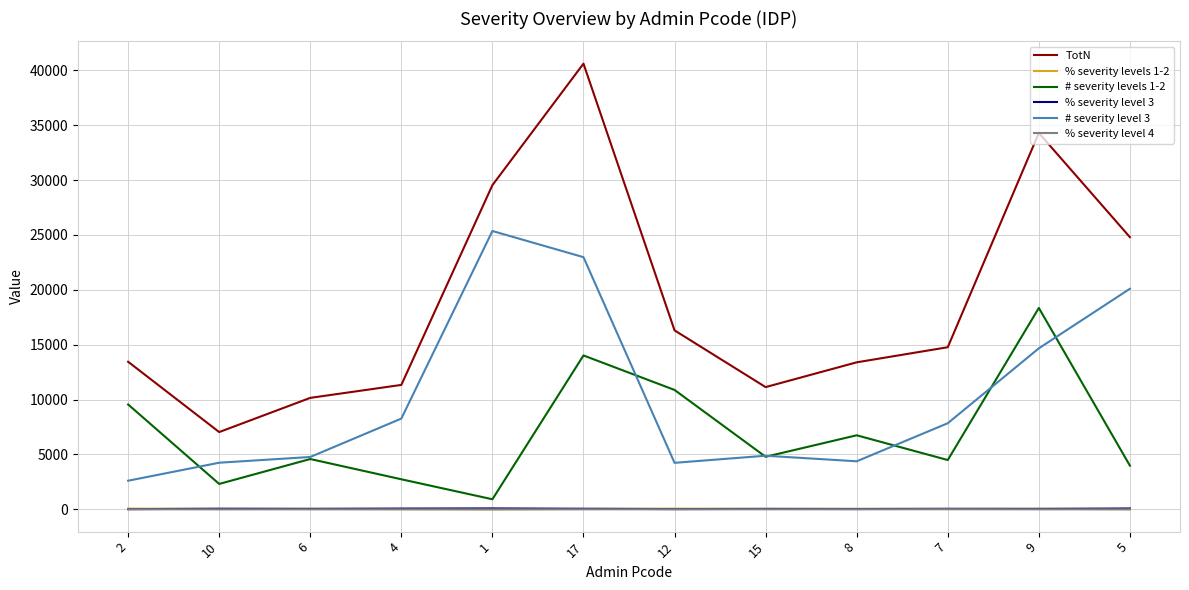

True or false: TotN and % severity levels 1-2 intersect in this chart.

False